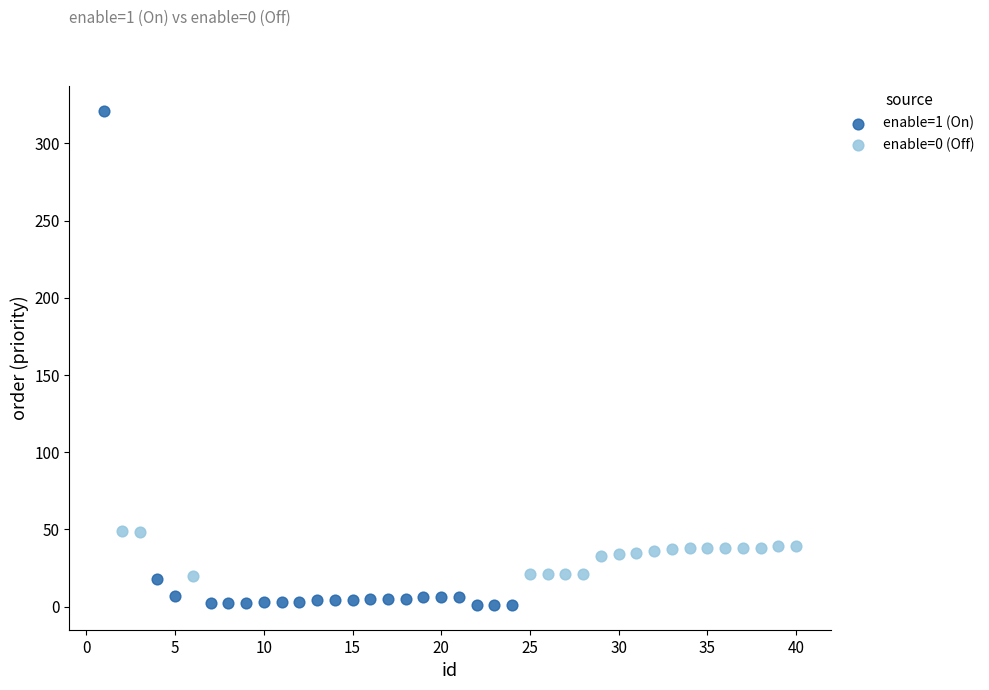

Which series has the largest Y range (max minus min)?

enable=1 (On)